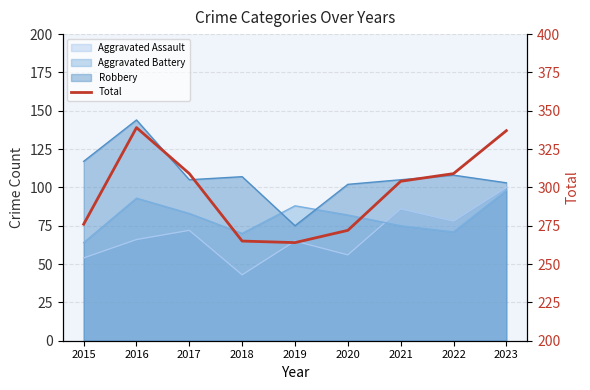

The chart shows a value of 337 at 2023. True or false?

True